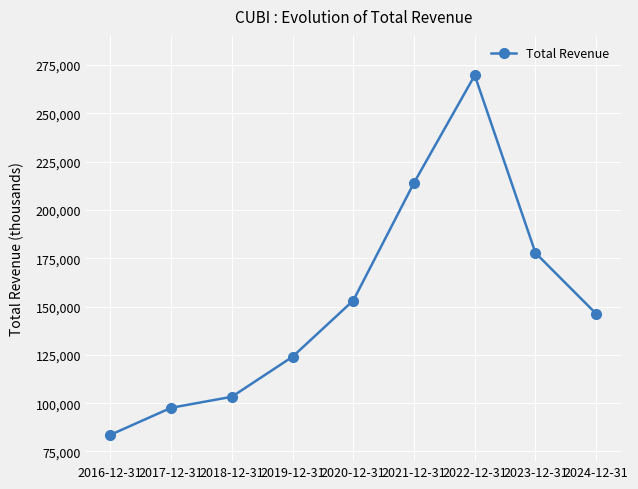

Where is the data nearest to the value 176600?

2023-12-31